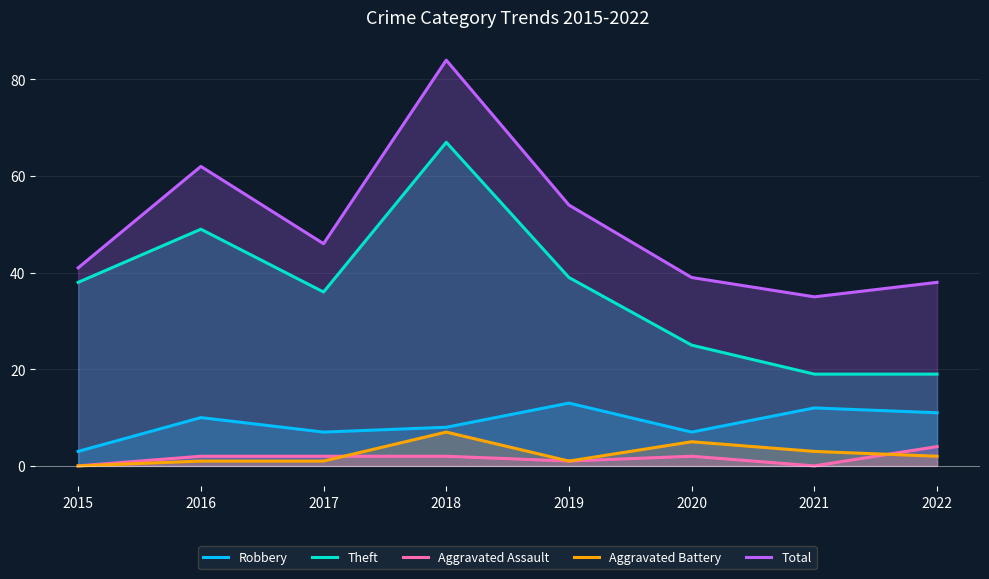

At which label does Aggravated Assault reach its peak?

2022